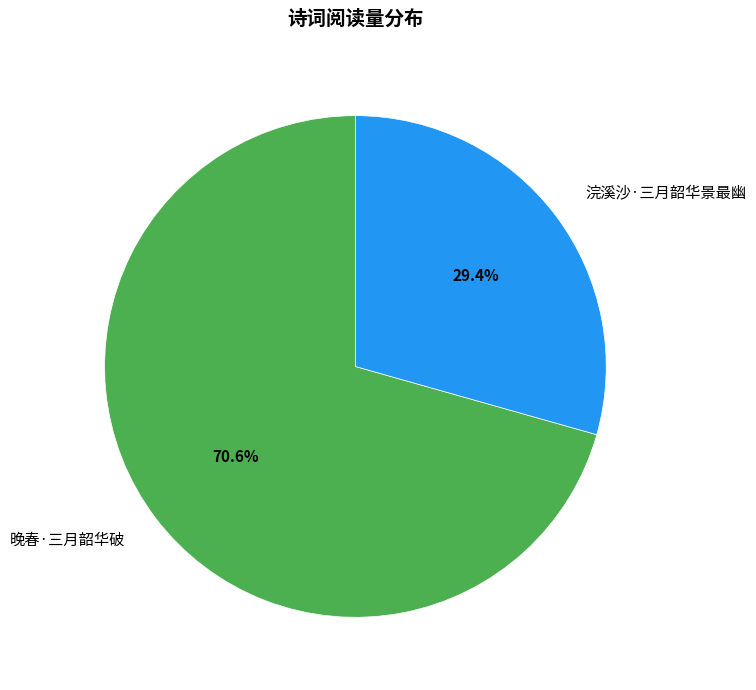

To the nearest percent, what is the difference between the 晚春·三月韶华破 and 浣溪沙·三月韶华景最幽 slice percentages?

41%